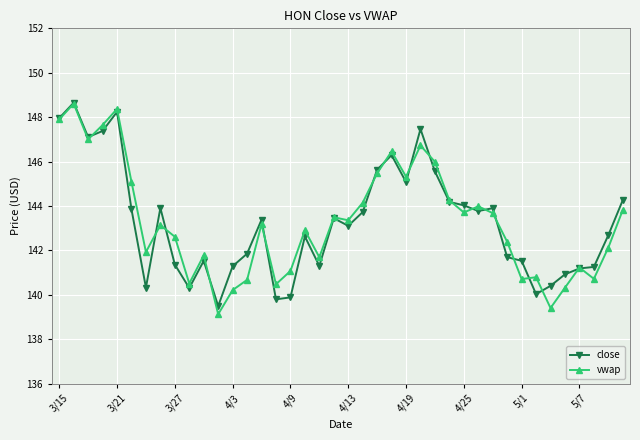

What is the greatest value displayed?

148.7